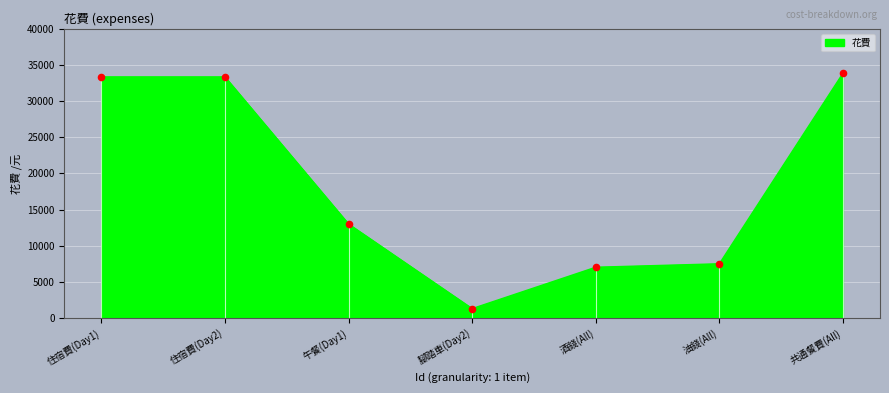

Where is 花費 nearest to the value 17577?

午餐(Day1)